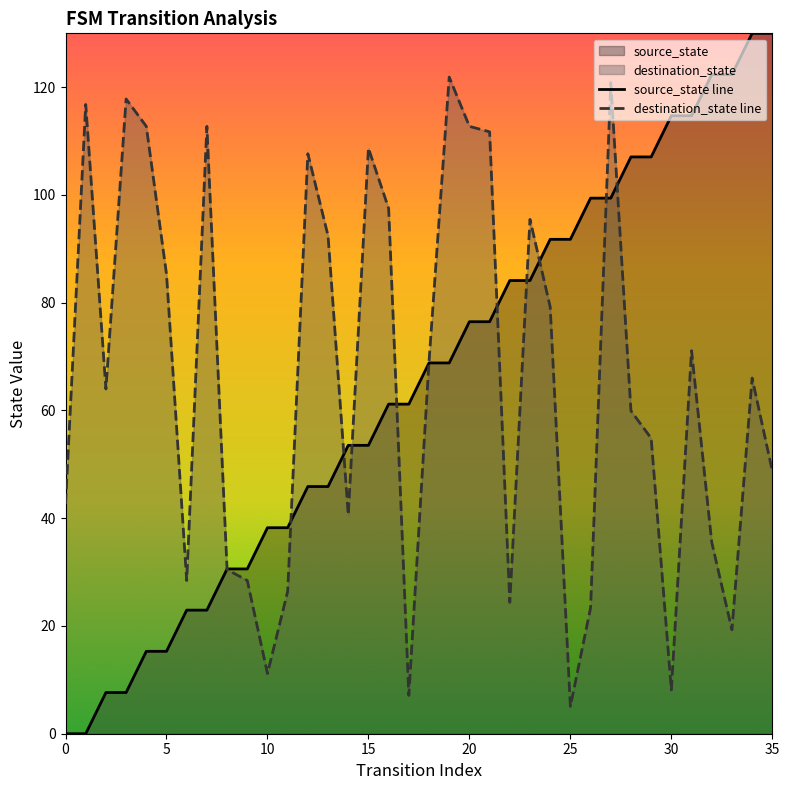

List the series in order of their peak value, highest first.

source_state line, destination_state line